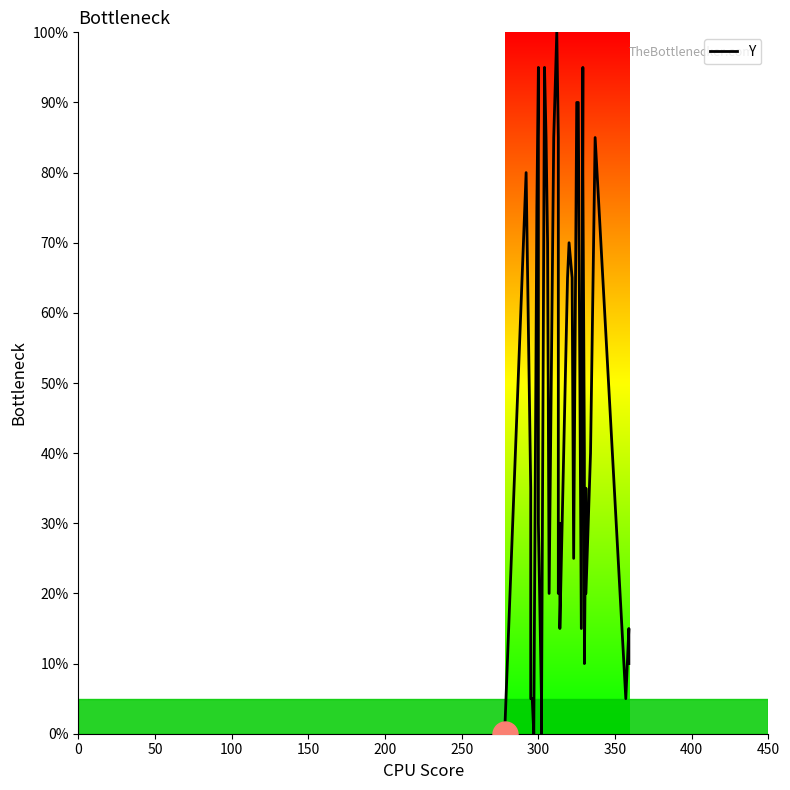

How many values are above zero?

37